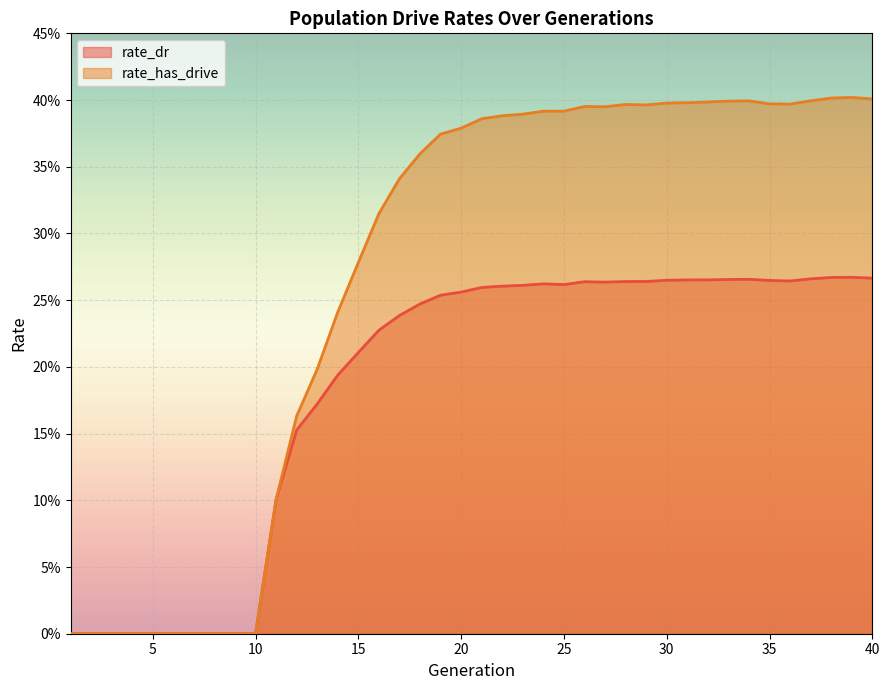

True or false: rate_has_drive has more than 1 interior local peaks.

True